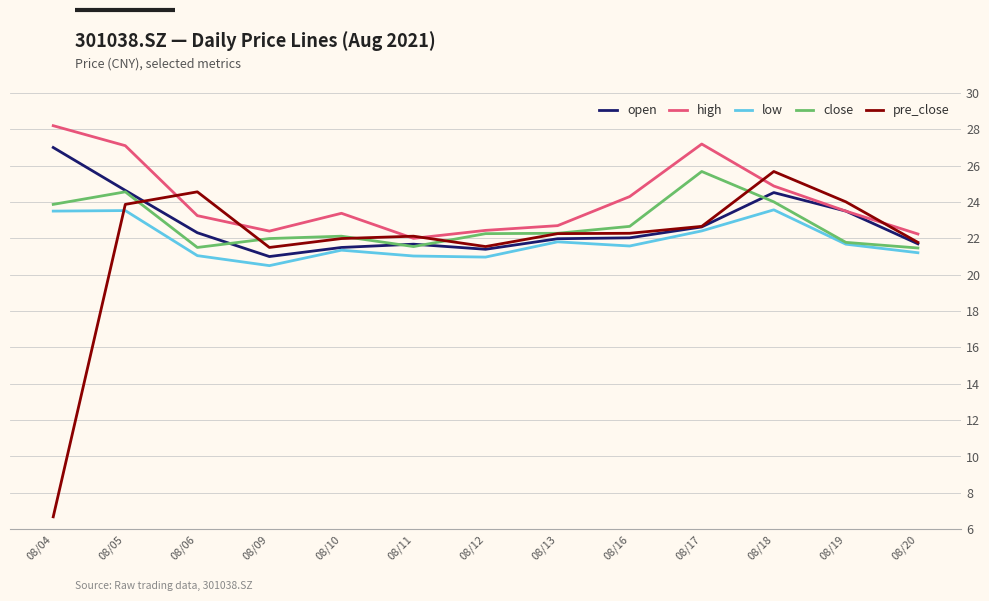

Read the open value at 08/18.

24.5